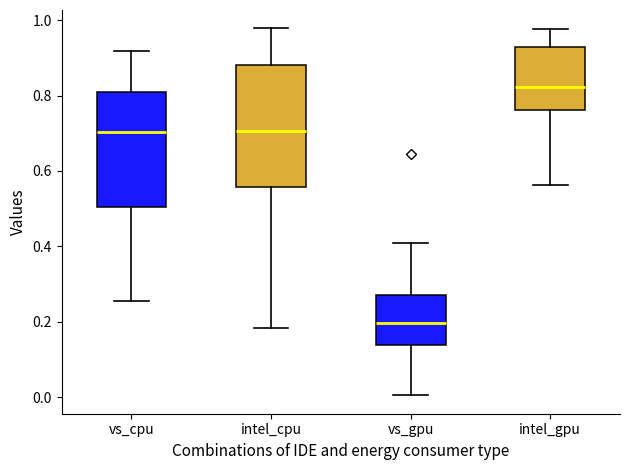

Reading left to right, transcribe this box plot: for each box, give where its median line is, the range the box spans, and where its two whiskers end, as read against the y-axis. The values are not printed on the chart, so give them approximately, as read against the axis.

vs_cpu: median 0.70, box 0.50 to 0.80, whiskers 0.26 to 0.92
intel_cpu: median 0.70, box 0.56 to 0.88, whiskers 0.18 to 0.98
vs_gpu: median 0.20, box 0.14 to 0.28, whiskers 0.00 to 0.40
intel_gpu: median 0.82, box 0.76 to 0.92, whiskers 0.56 to 0.98